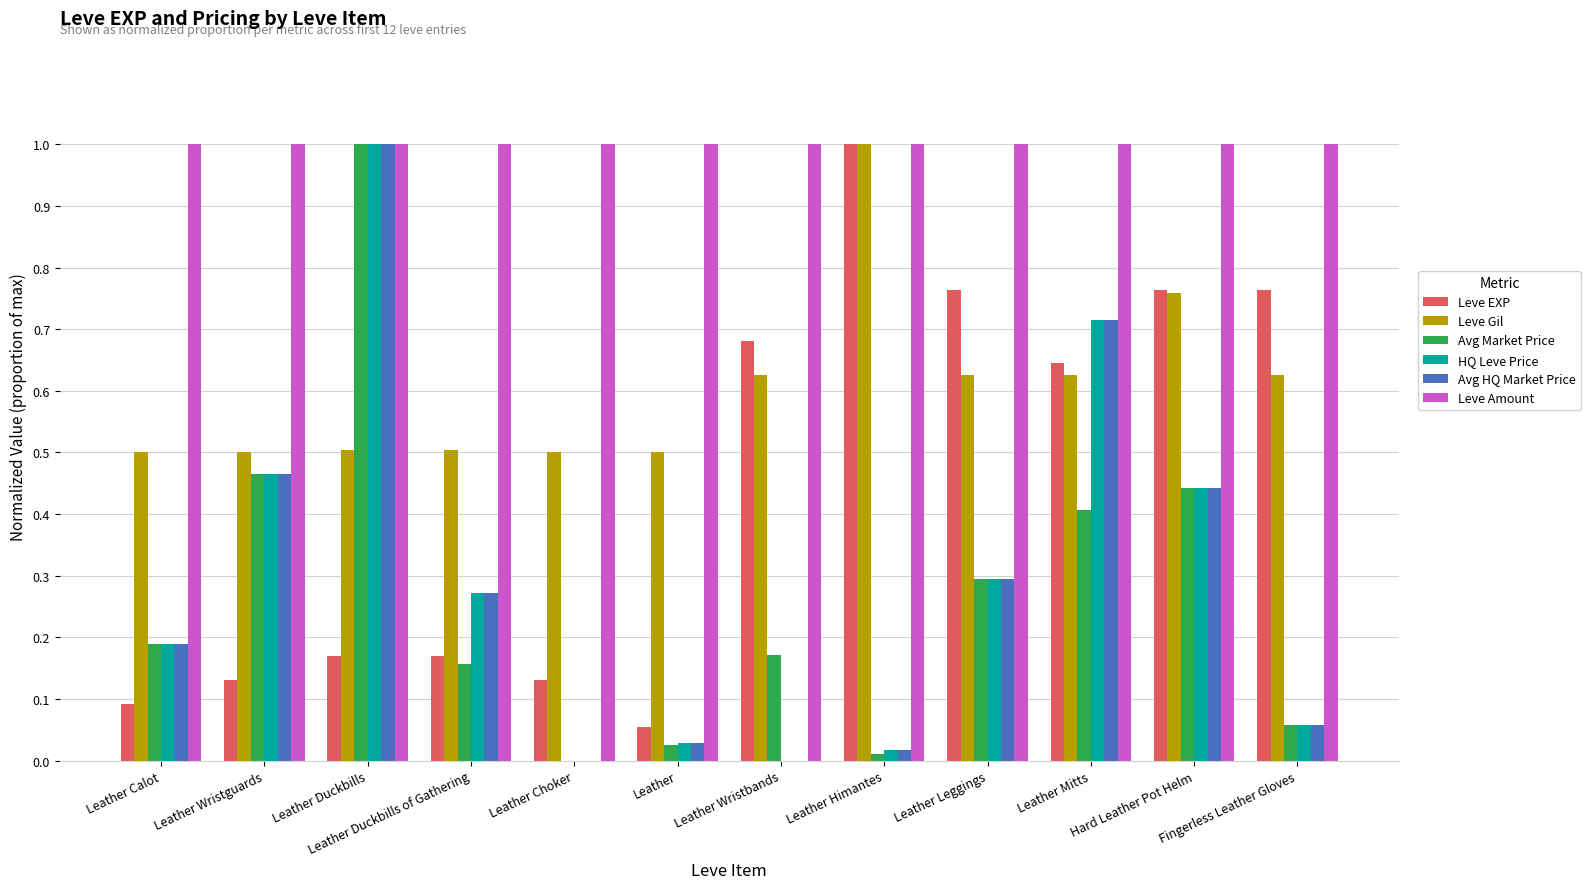

The Leve Amount series shows 1.0 at Fingerless Leather Gloves. True or false?

True